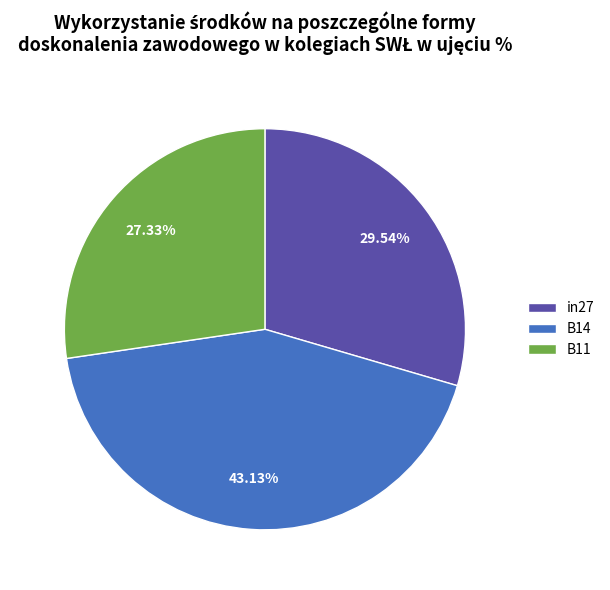

How many segments does this pie chart have?

3